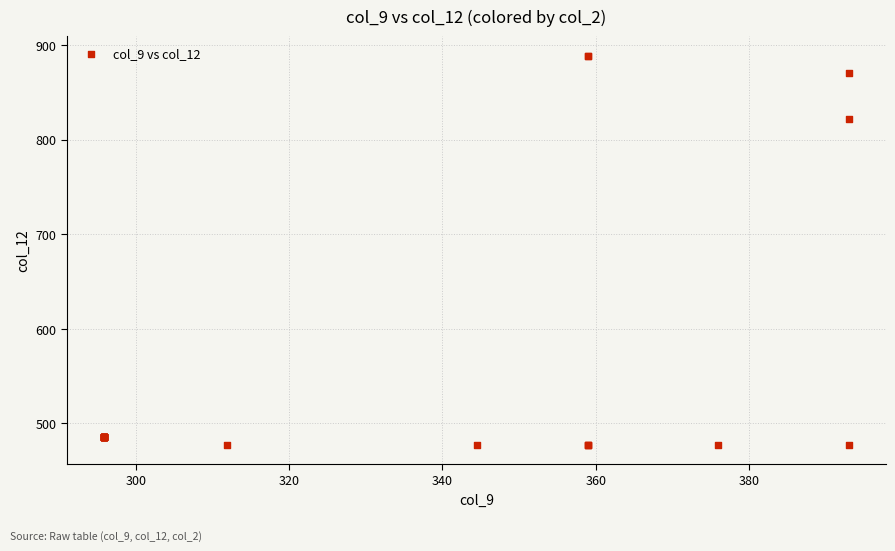

What Y value in the scatter plot is closest to 683?

821.7